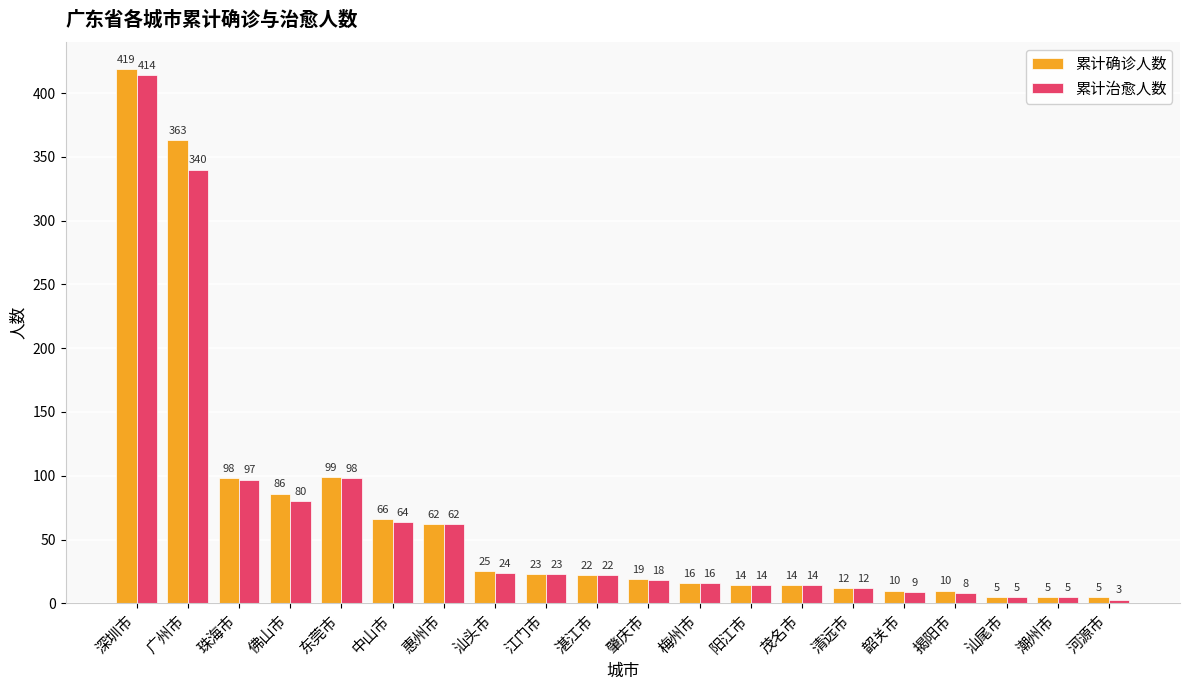

Reading left to right, transcribe all the data shown in this chart.

累计确诊人数: 419	363	98	86	99	66	62	25	23	22	19	16	14	14	12	10	10	5	5	5
累计治愈人数: 414	340	97	80	98	64	62	24	23	22	18	16	14	14	12	9	8	5	5	3